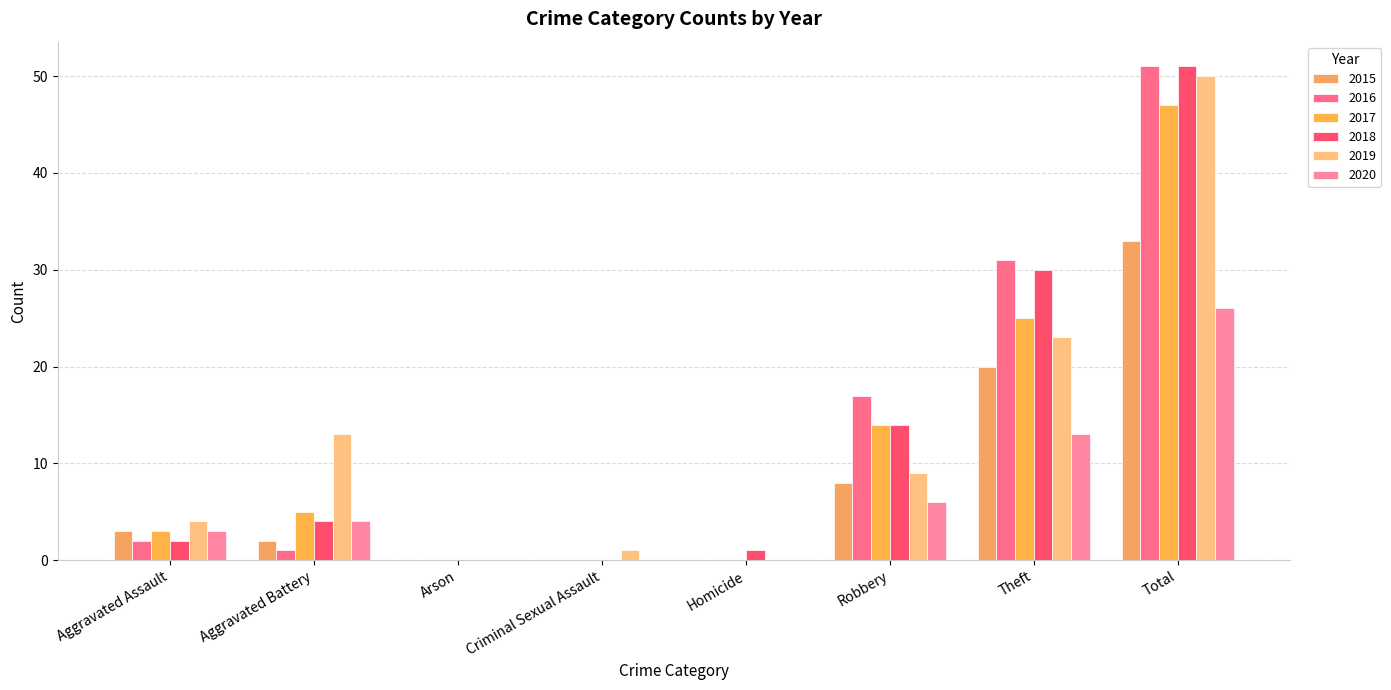

How many groups of bars are there?

8